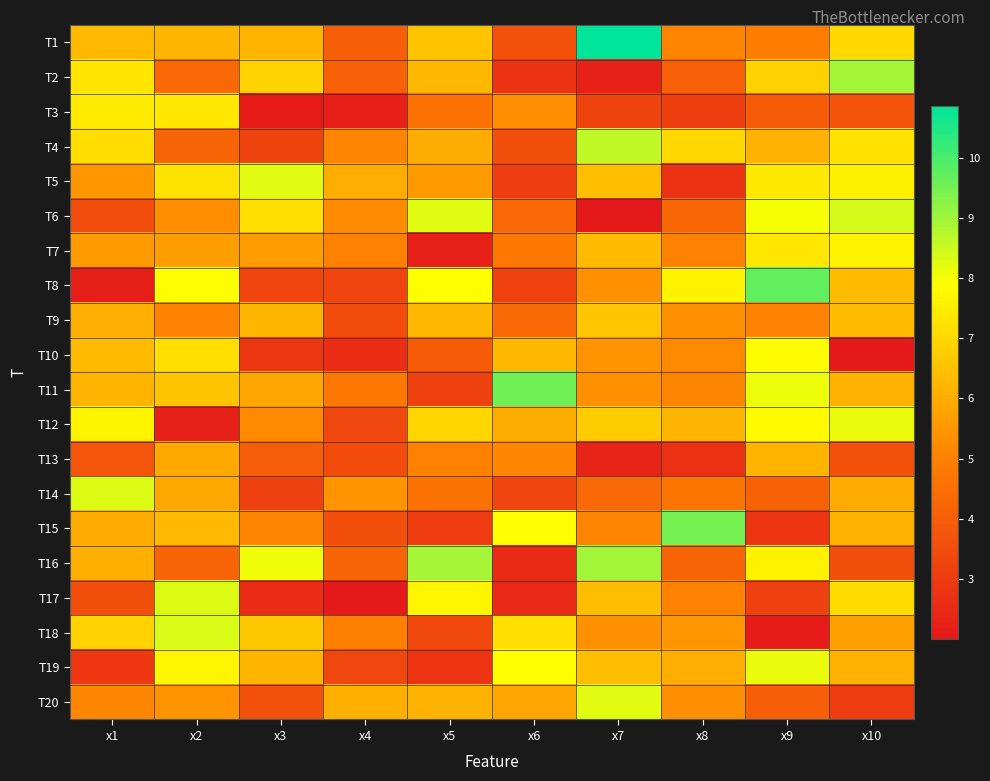

At which category does the chart reach its minimum across all series?

x4